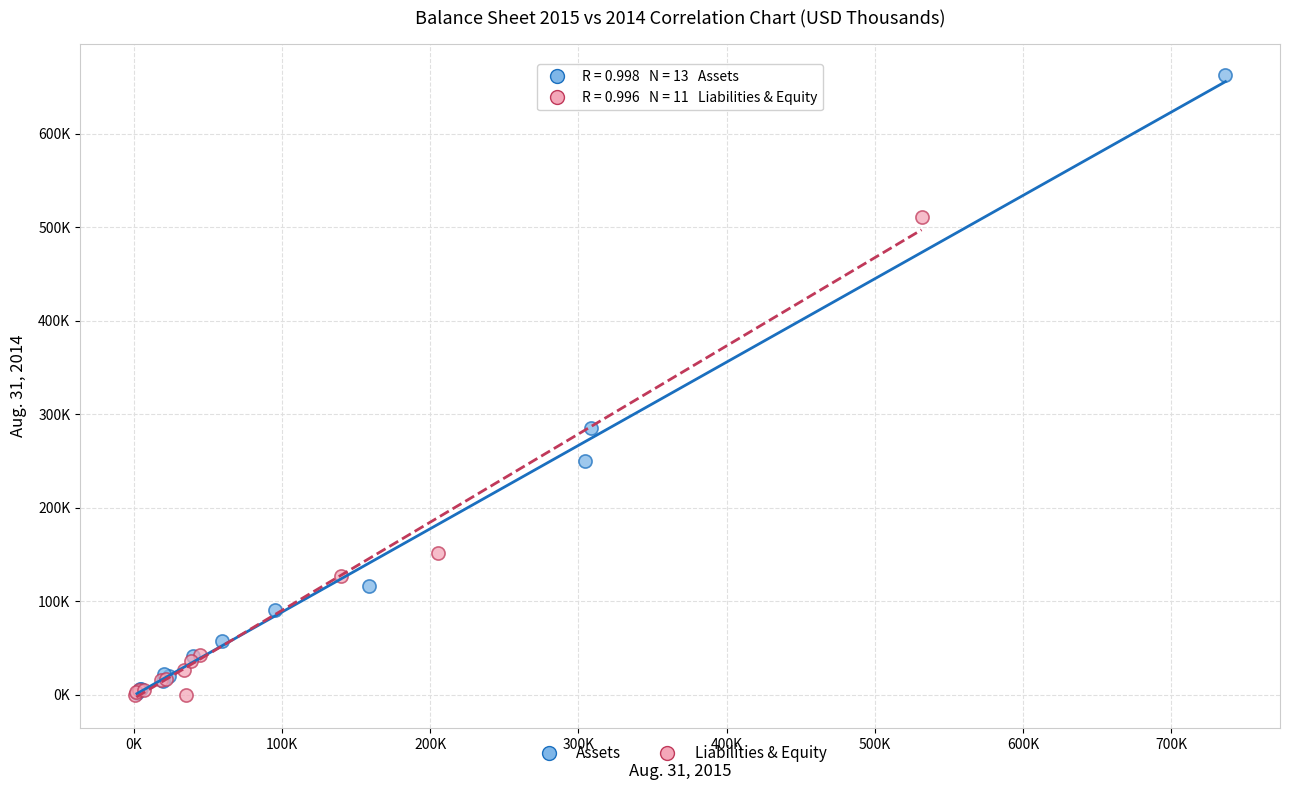

Which series has the largest Y range (max minus min)?

Assets